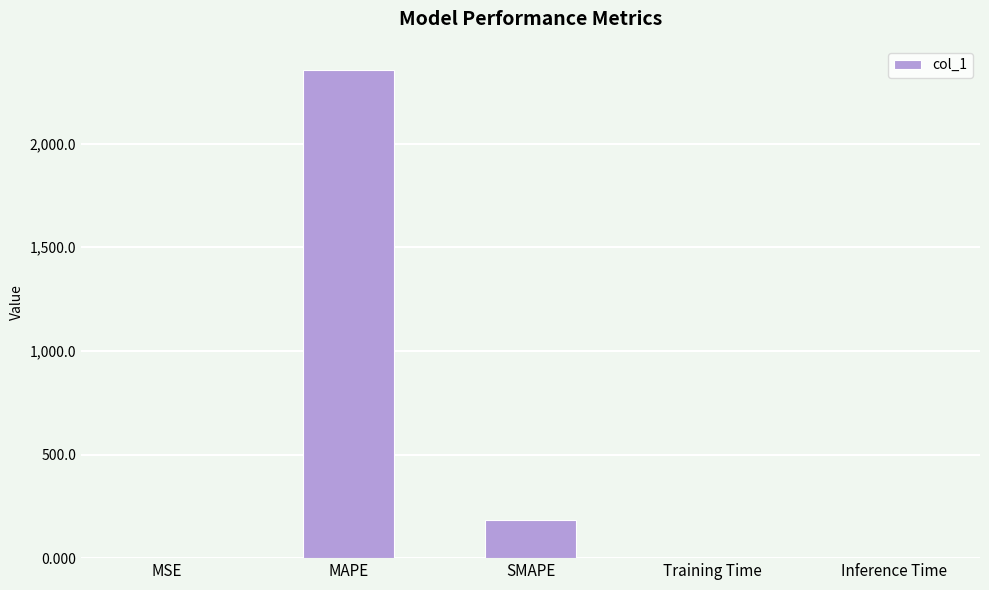

The chart shows a value of 2353.9 at MAPE. True or false?

True